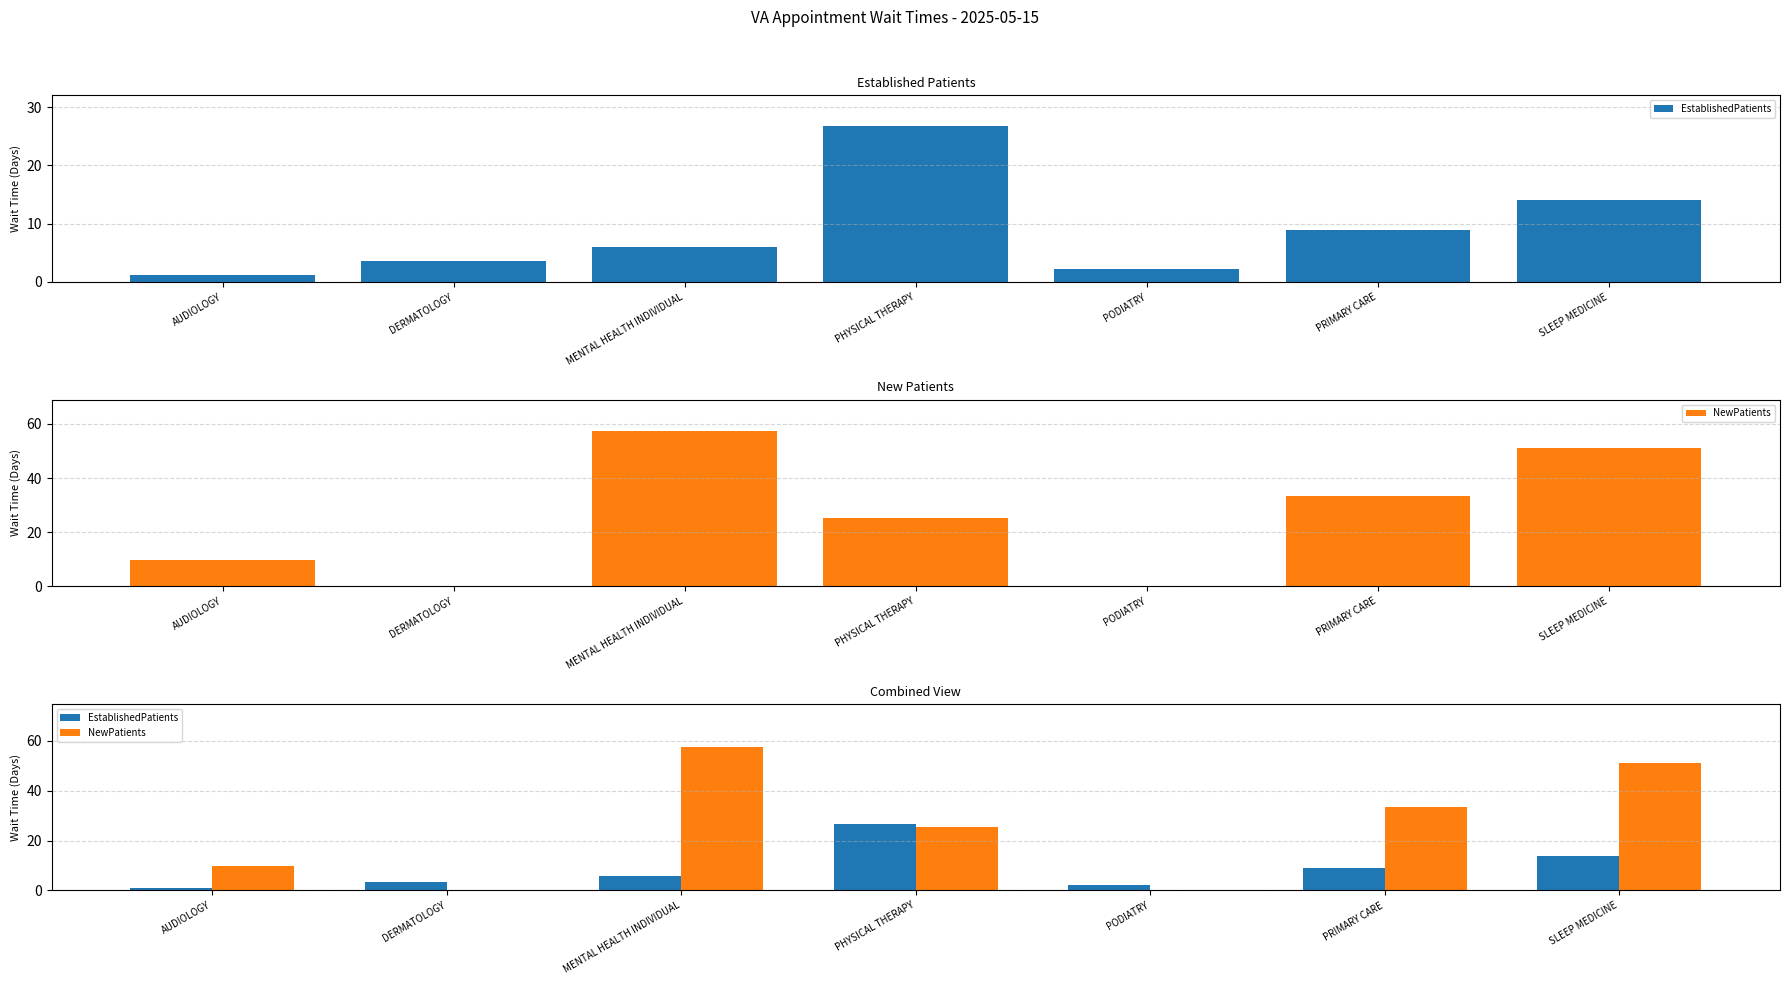

What position from the right is SLEEP MEDICINE?

1